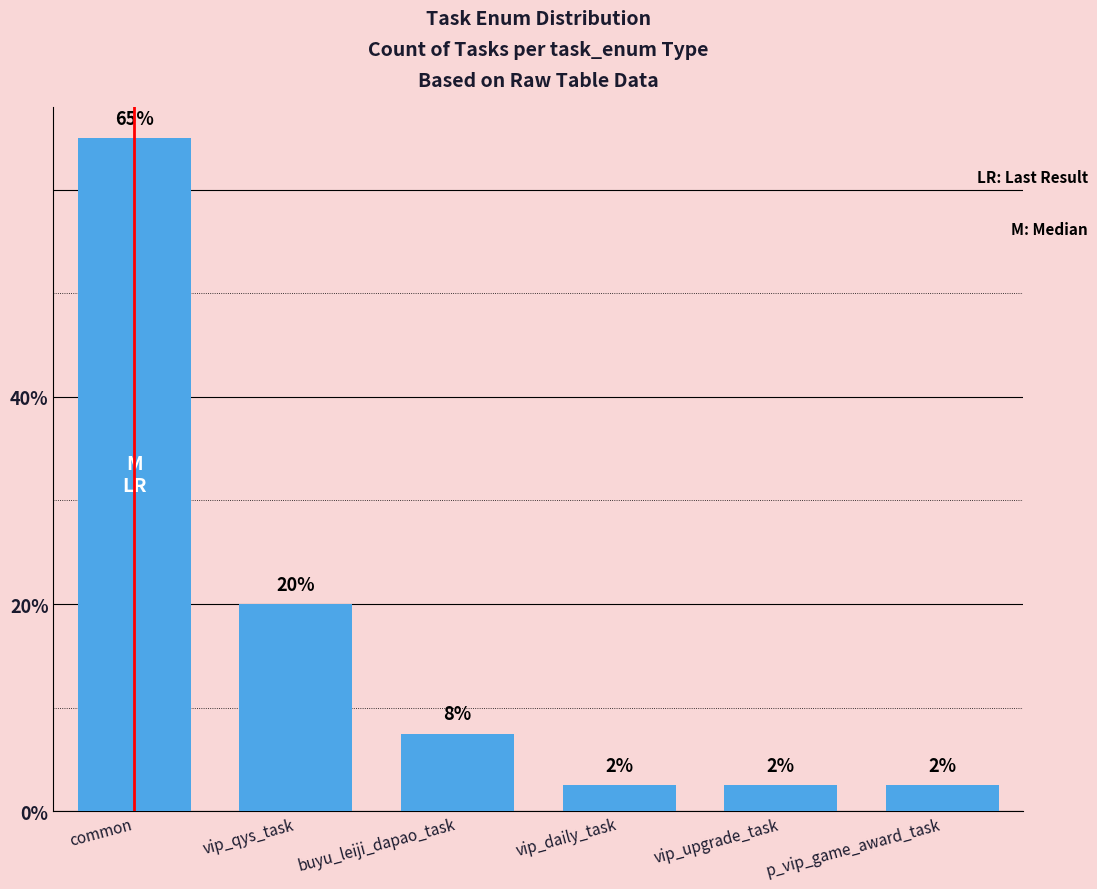

Reading left to right, extract all data points from this chart.

65.0	20.0	7.5	2.5	2.5	2.5